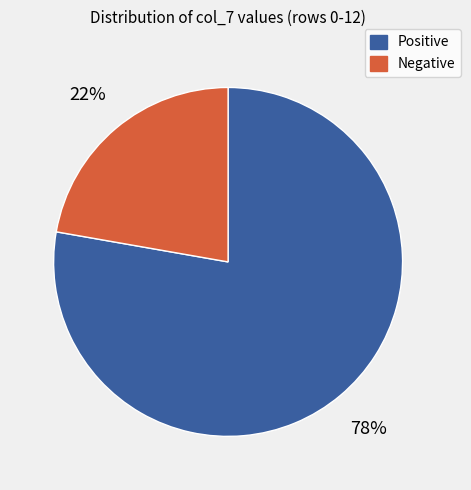

To the nearest percent, what is the difference between the largest and smallest slice percentages?

56%